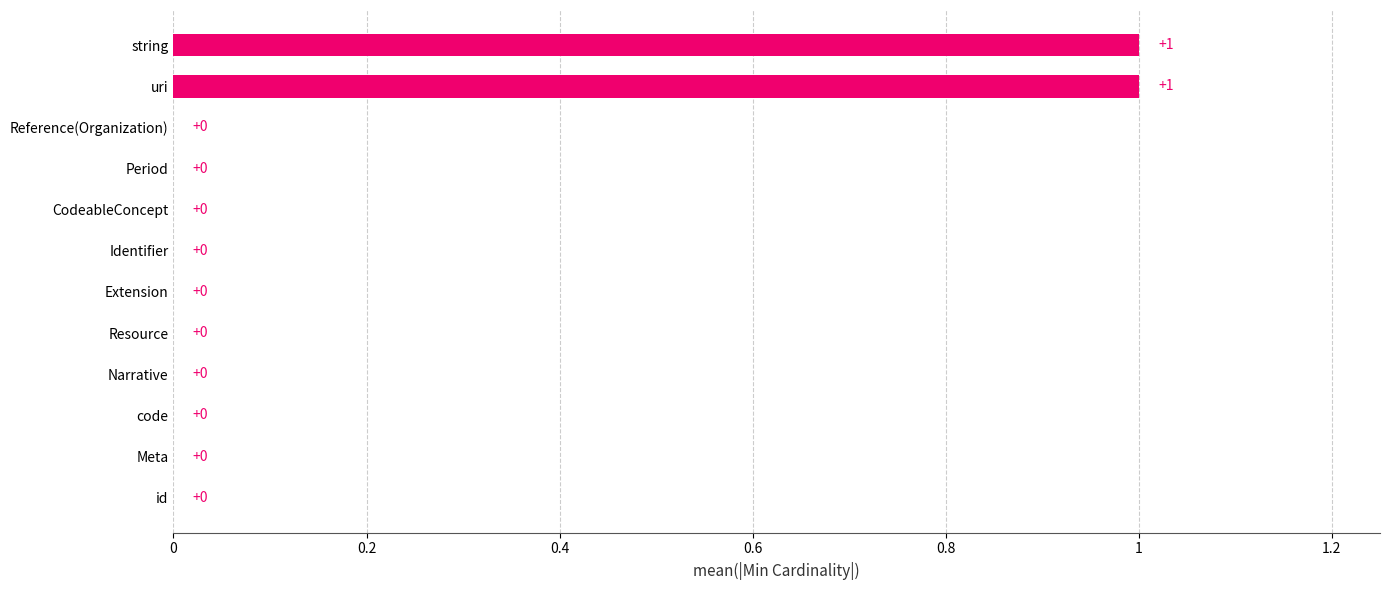

How many values are between 0 and 1?

12